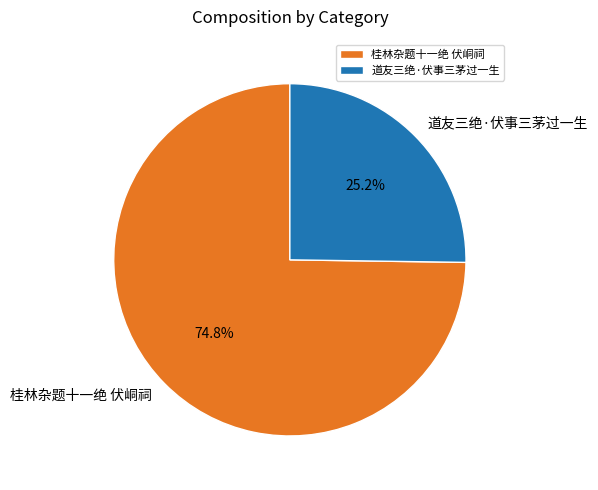

What is the ratio of the value at 桂林杂题十一绝 伏峒祠 to the value at 道友三绝·伏事三茅过一生?

3.0